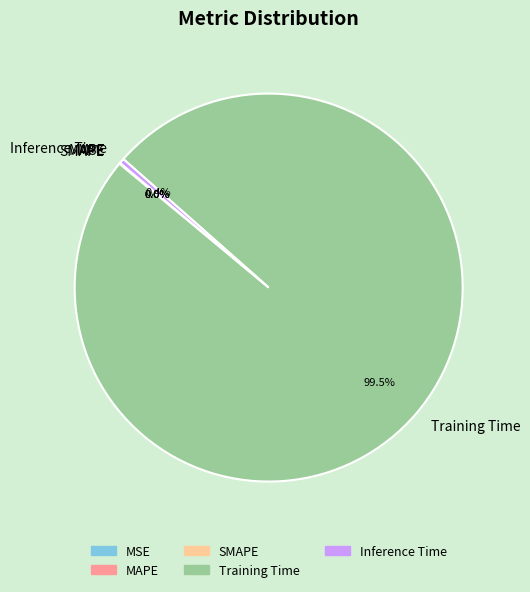

To the nearest percent, what is the average slice percentage?

20%